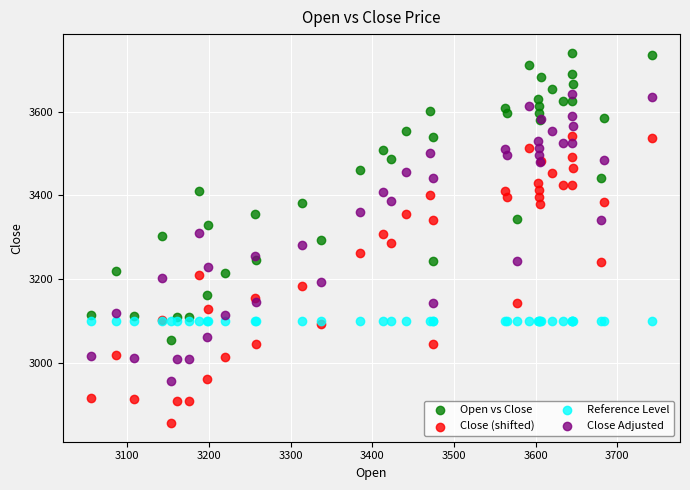

What are all the series names shown in the legend?

Open vs Close, Close (shifted), Reference Level, Close Adjusted